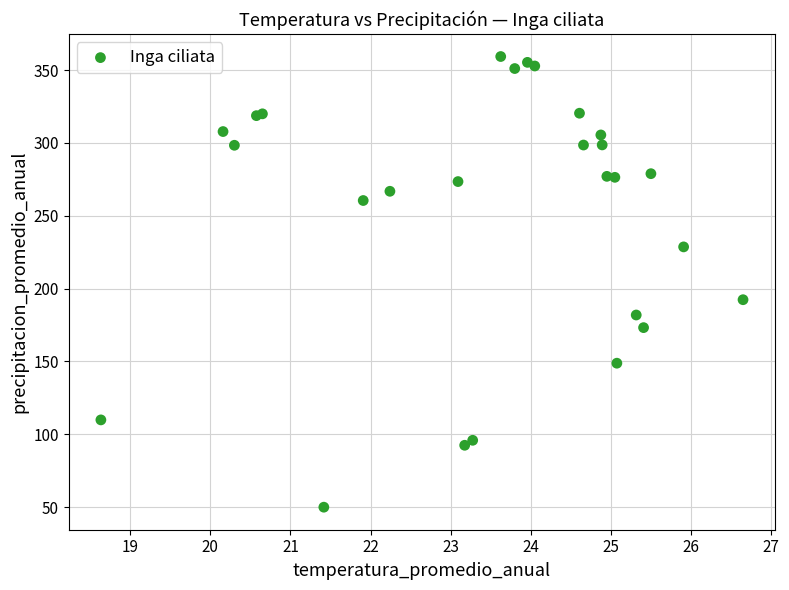

What Y value in the scatter plot is closest to 204?

192.4